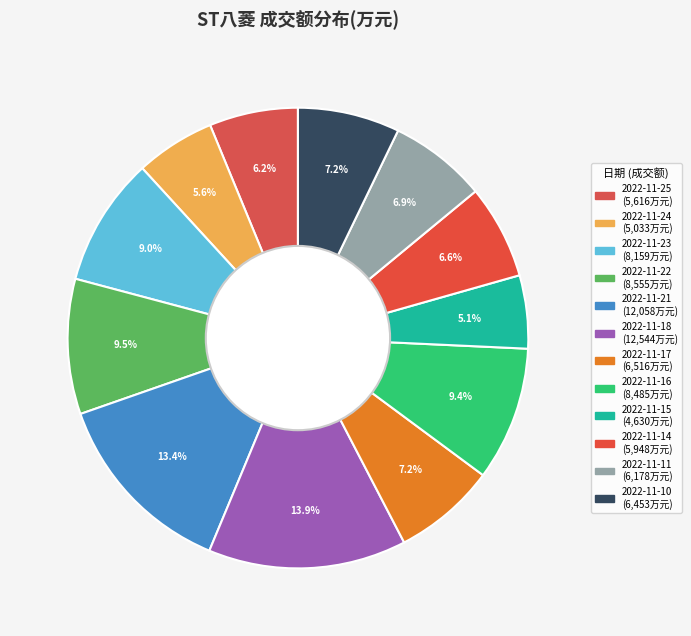

Count the number of slices in the pie.

12